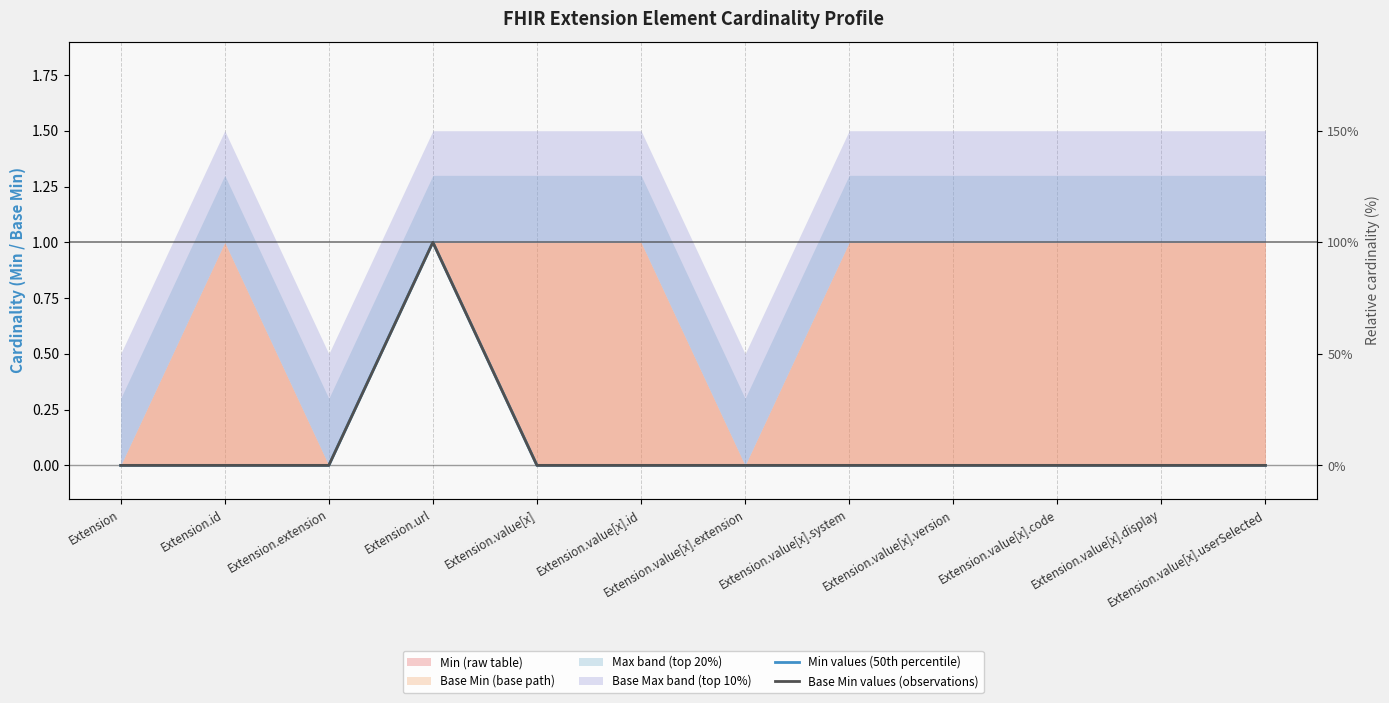

At which category is the sum across all series the highest?

Extension.url